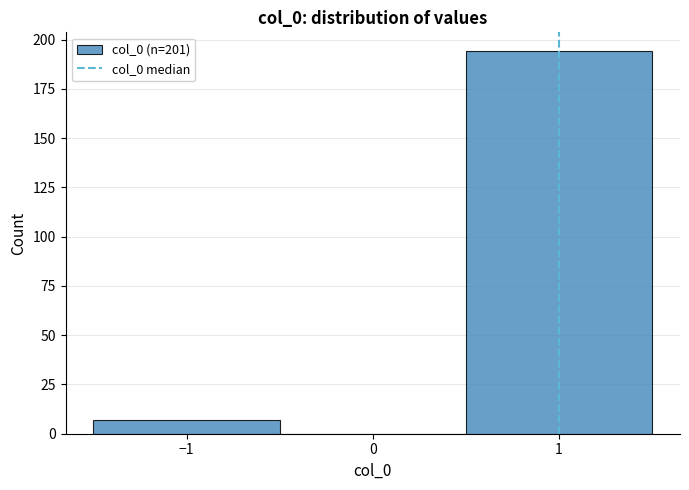

Reading left to right, list every bar in this chart as the range it spans on the x-axis followed by its height. The values are not printed on the chart, so give them approximately, as read against the axis.

-1.5 to -0.5: 5
-0.5 to 0.5: 0
0.5 to 1.5: 195